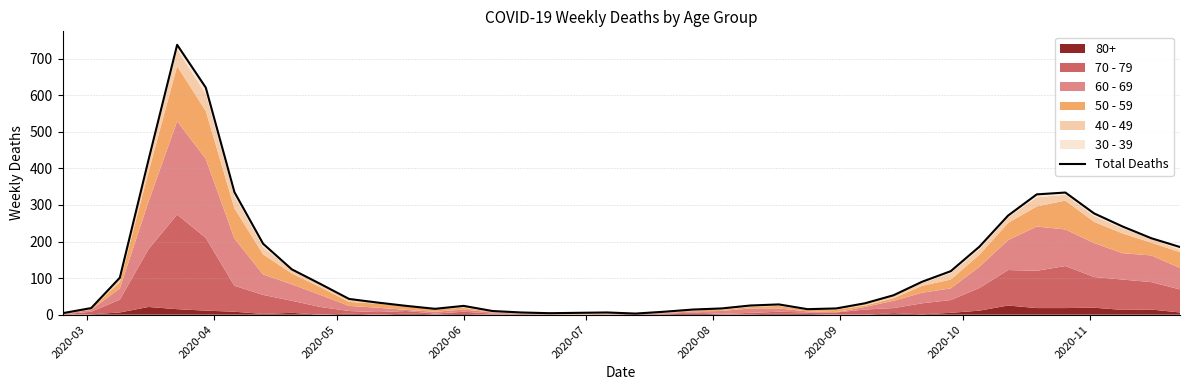

How many interior local valleys (lower than both neighbors) does the data have?

4